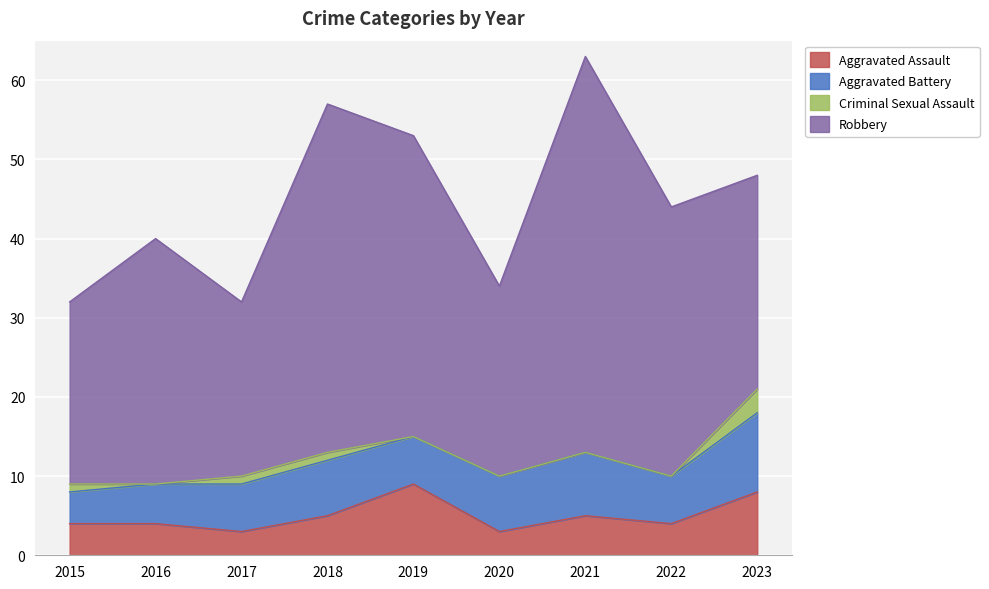

True or false: Robbery has more than 1 points higher than both neighbors.

True